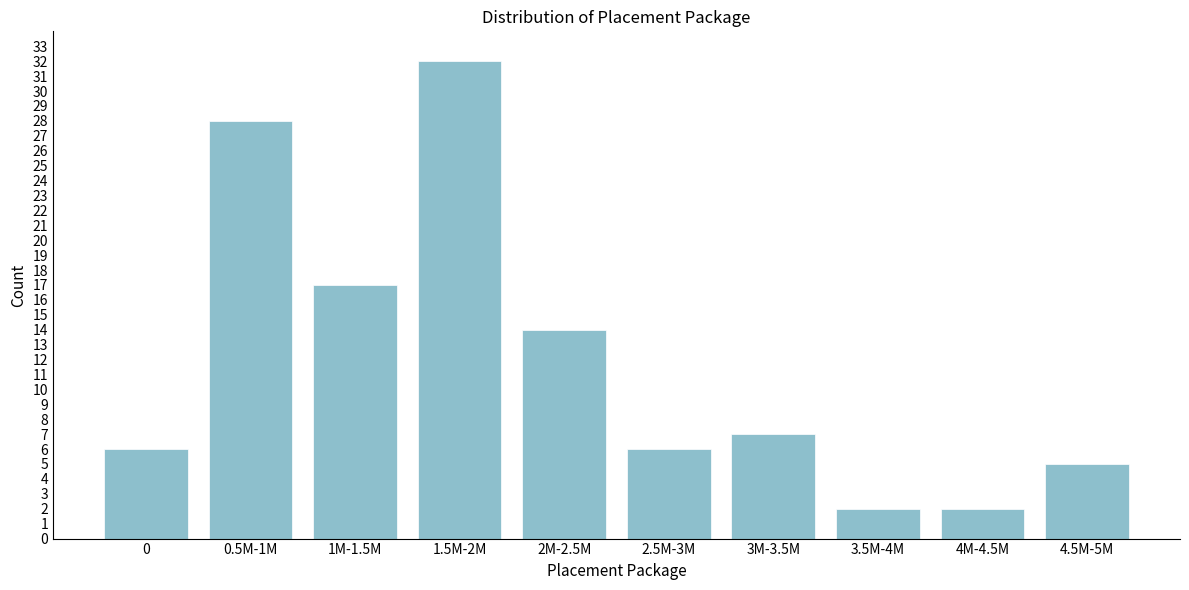

Reading left to right, what are all the values shown in this chart?

6	28	17	32	14	6	7	2	2	5